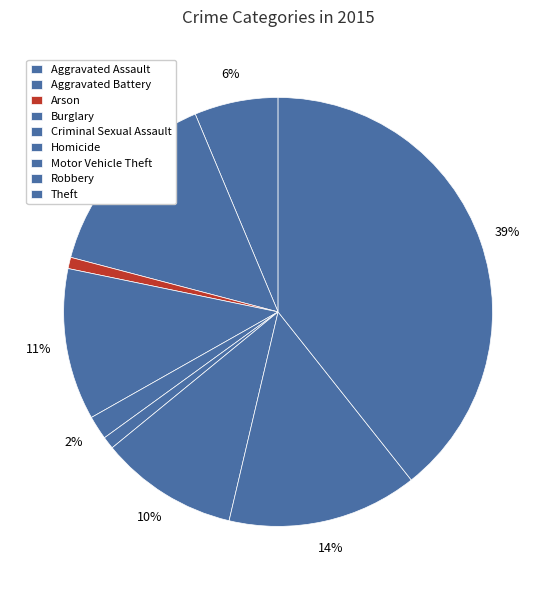

Rank the categories by value from lowest to highest.

Arson, Homicide, Criminal Sexual Assault, Aggravated Assault, Motor Vehicle Theft, Burglary, Robbery, Aggravated Battery, Theft